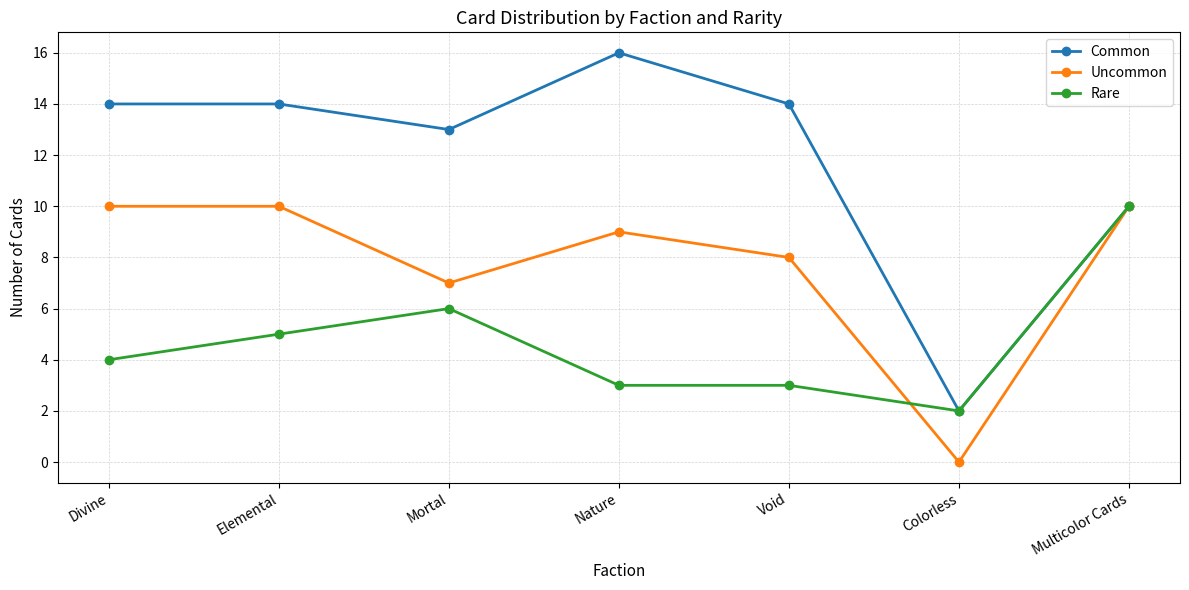

At which category does Common reach its first local valley?

Mortal